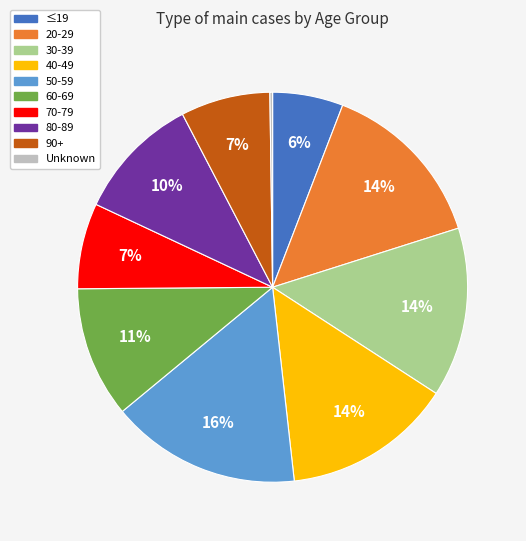

Approximately how many times larger is the value at ≤19 compared to 80-89?

0.6